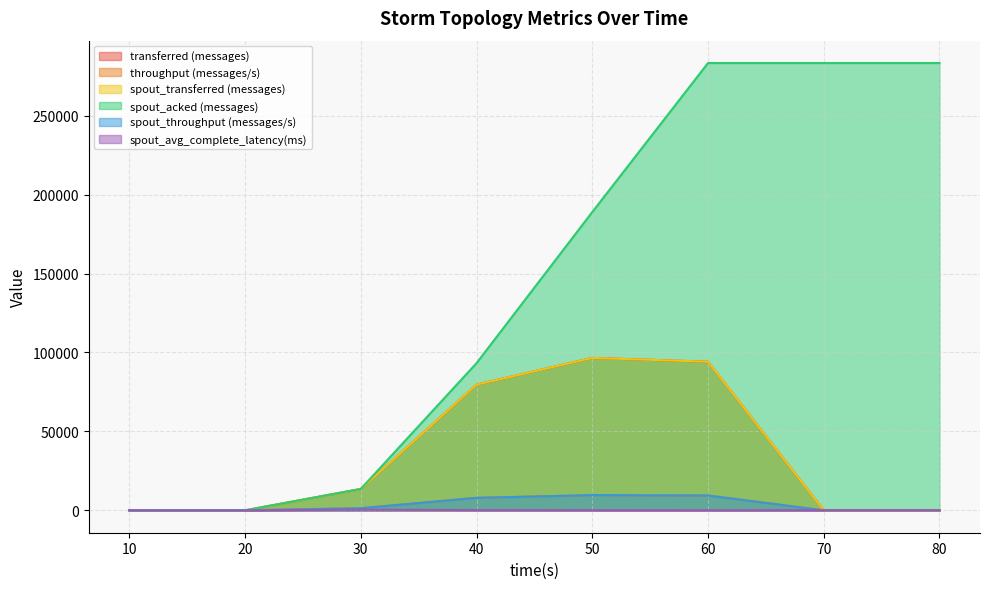

What is the difference between the maximum and second lowest values in the throughput (messages/s) series?

9636.0